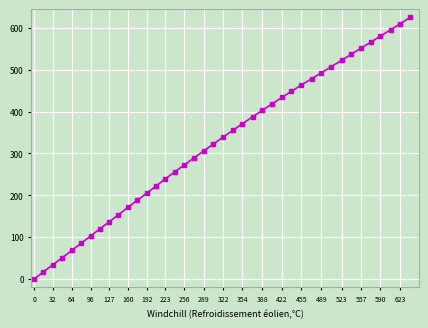

True or false: the data has more than 1 interior local peaks.

False